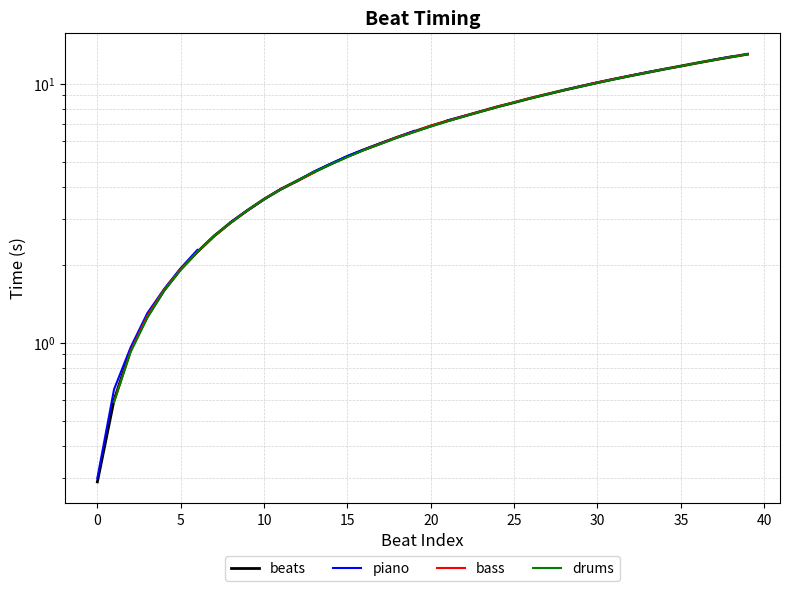

What is the difference between the second highest and second lowest values in the piano series?

12.1